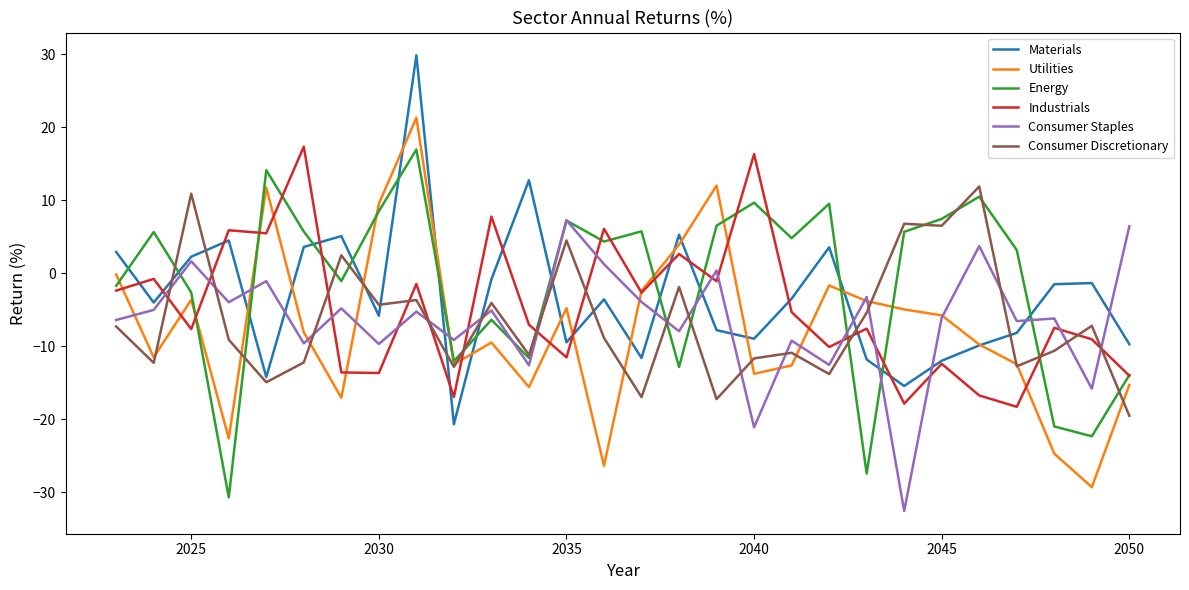

What is the smallest value displayed?

-32.6